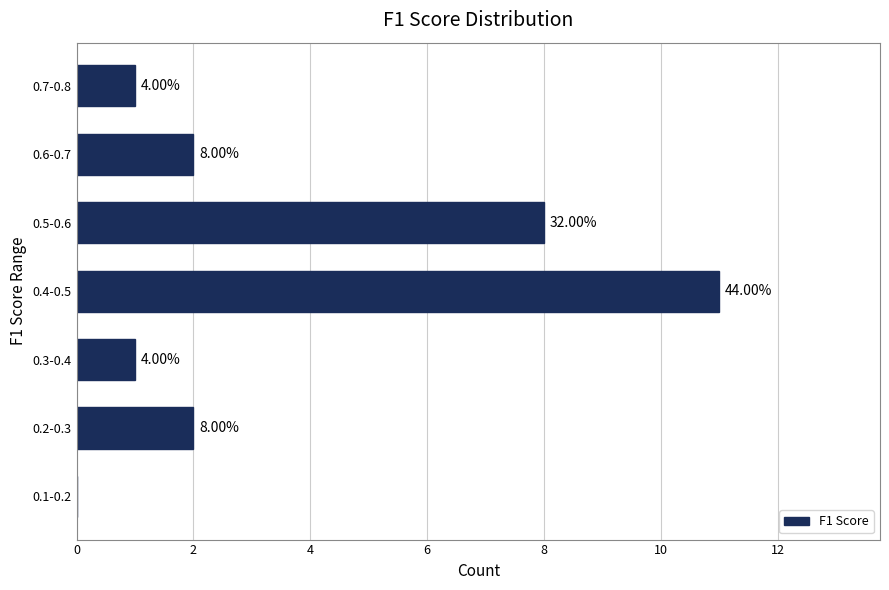

Are the bars horizontal?

Yes